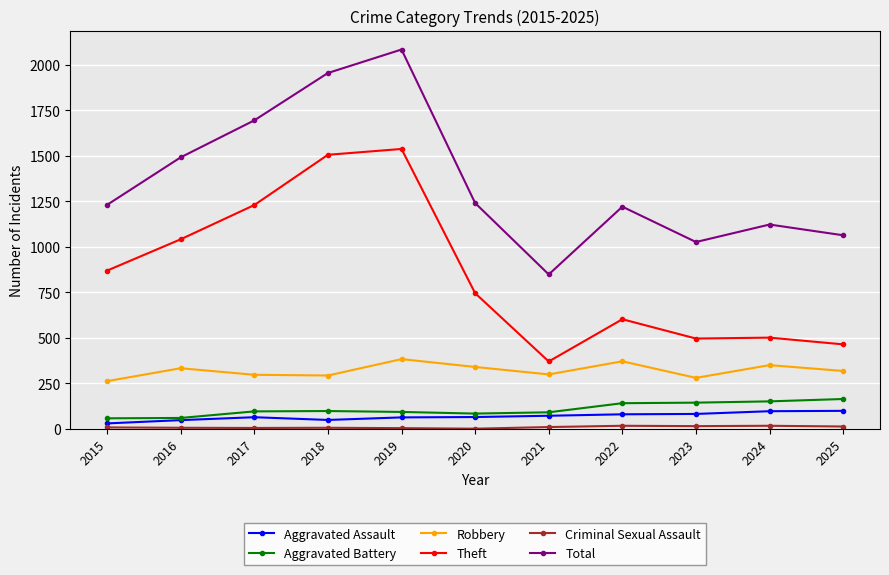

Count the number of data series in this chart.

6